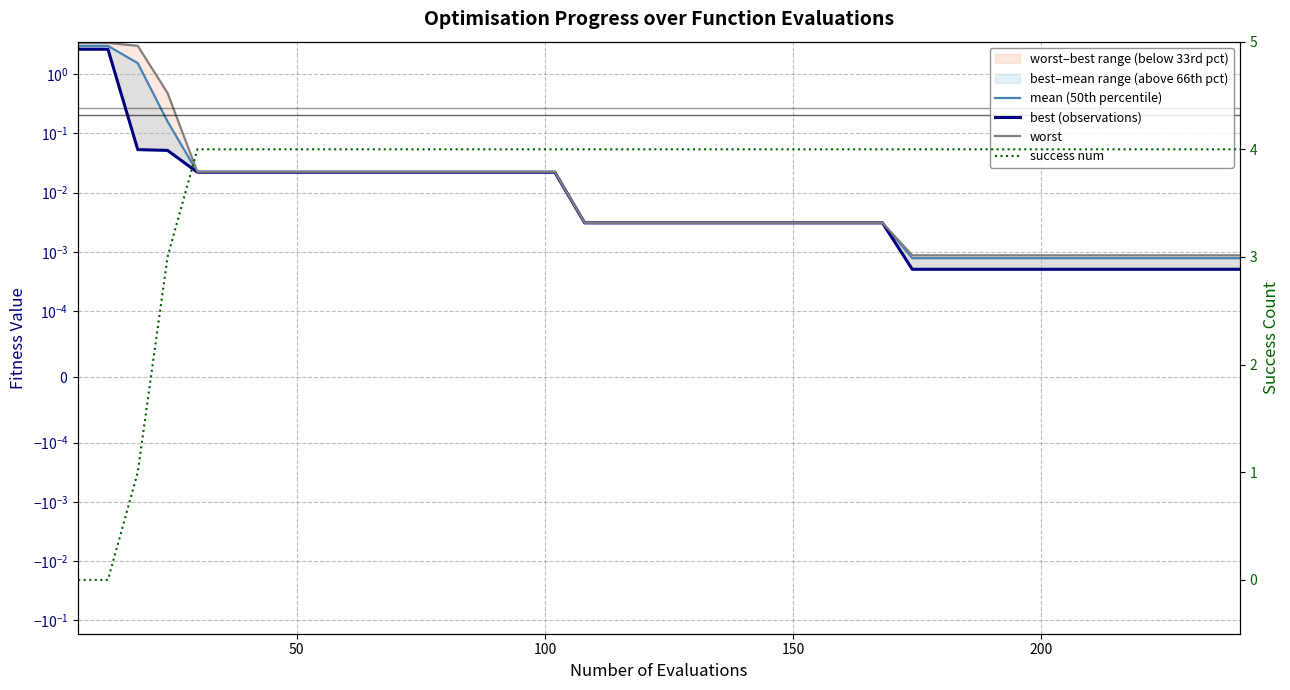

Is it true that success num equals 6.6 at 18?

False